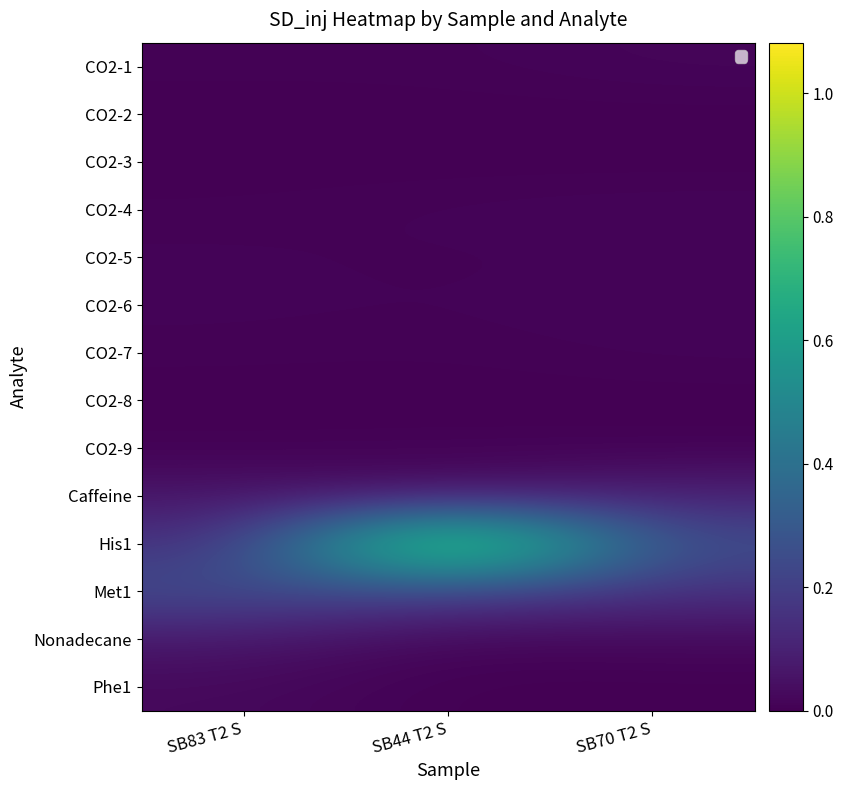

Count the Caffeine values in the range 0 to 1.

3